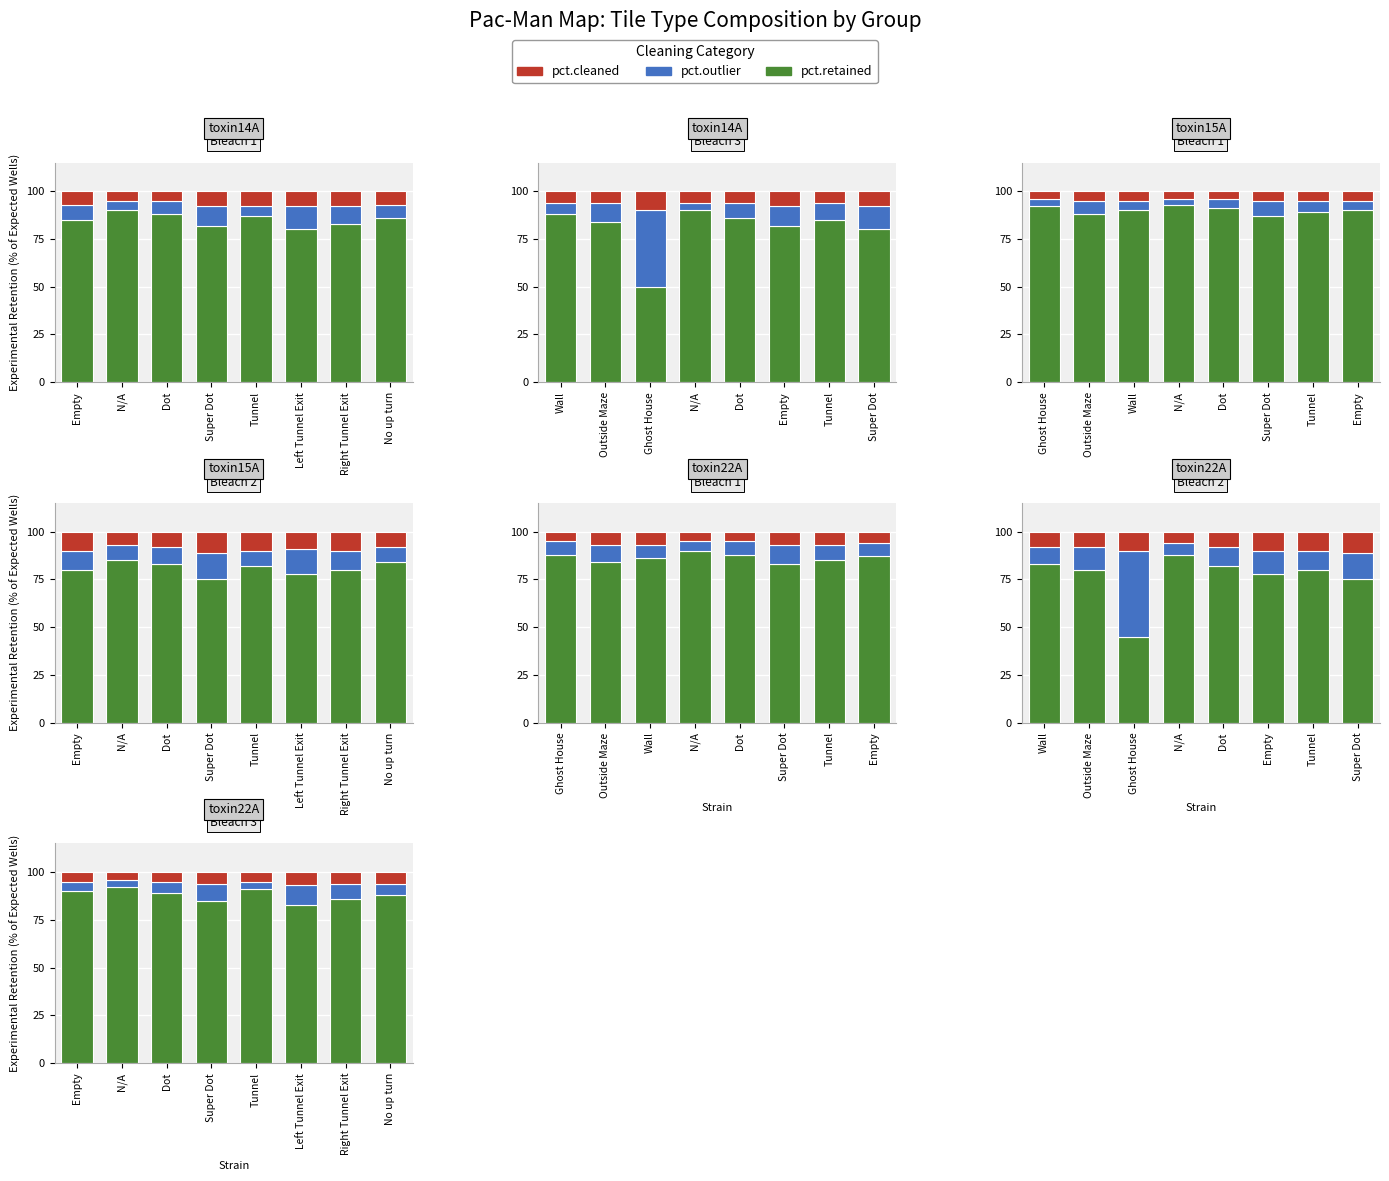

Does the chart contain any negative values?

No